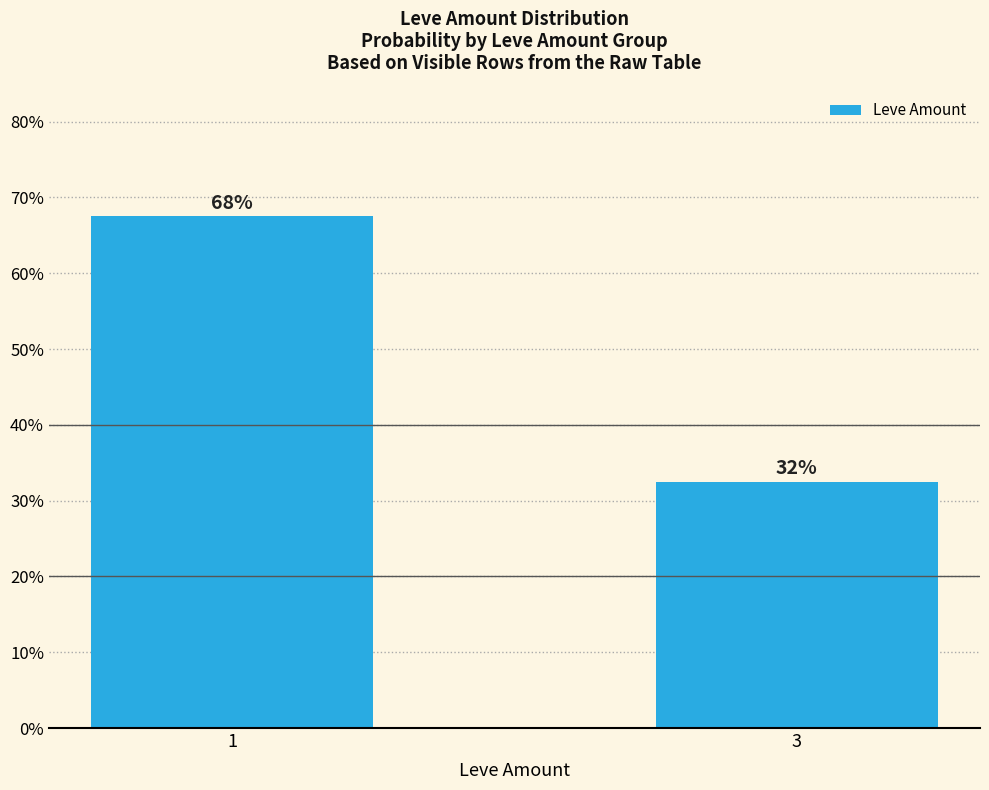

What is the greatest value displayed?

67.5